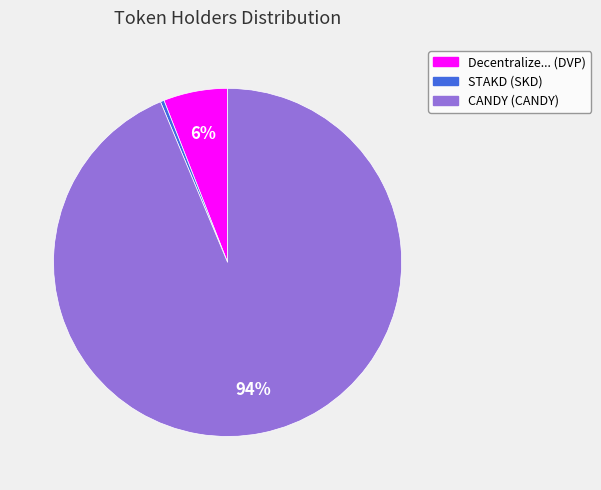

Combined, do CANDY (CANDY) and STAKD (SKD) account for over 50%?

Yes